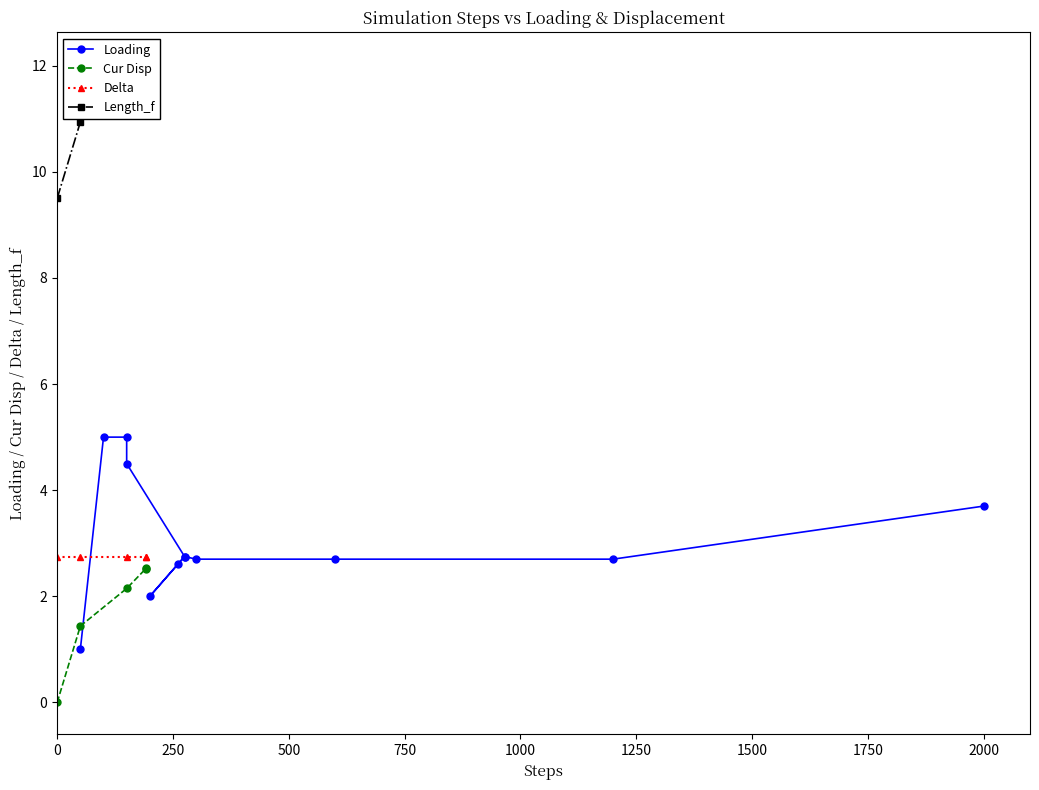

Does the chart have visible grid lines?

No